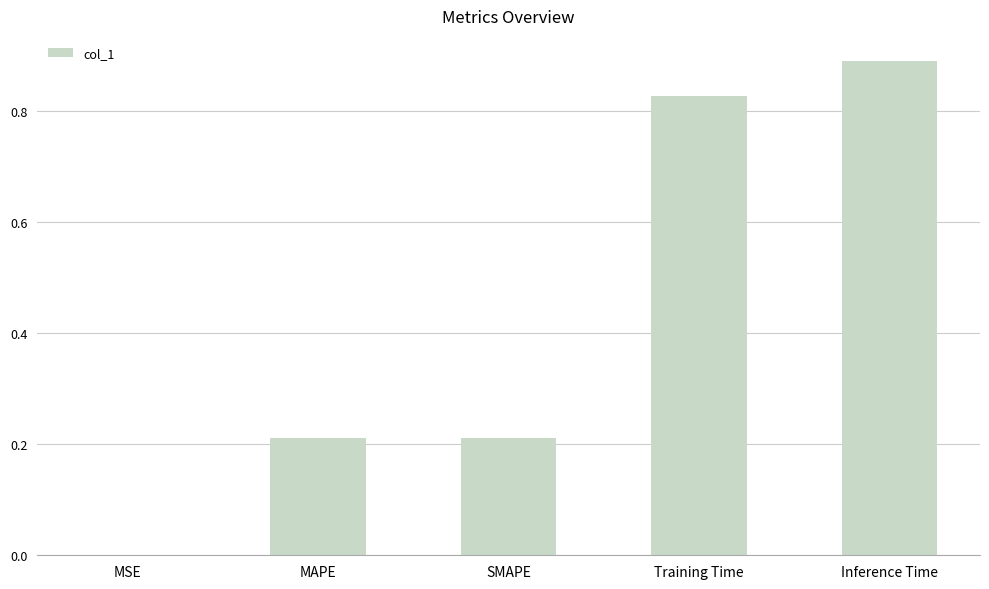

At which category does the chart reach its peak across all series?

Inference Time